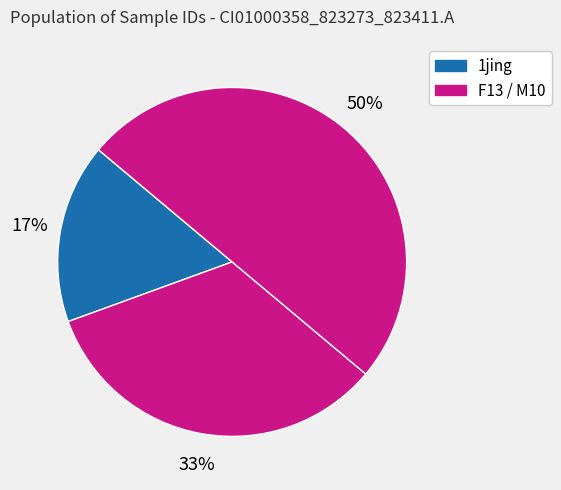

Which category has the biggest portion of the pie?

M10